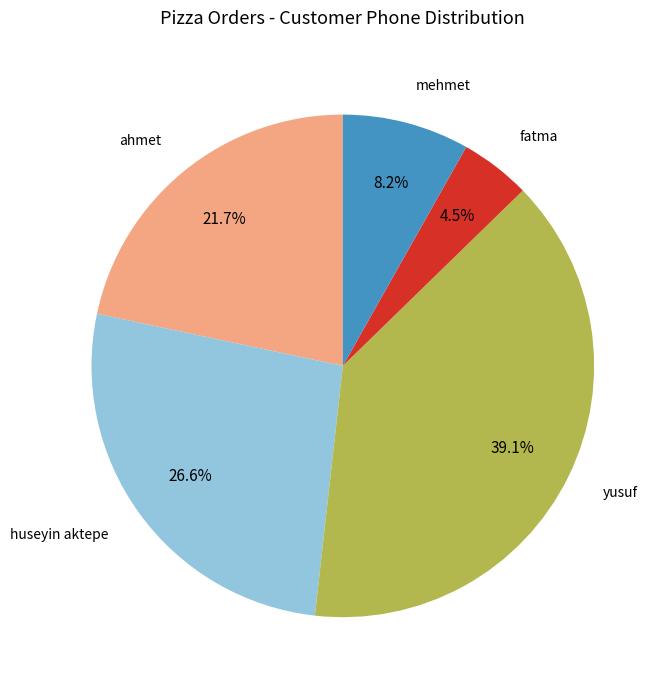

Is there a majority slice in this chart?

No